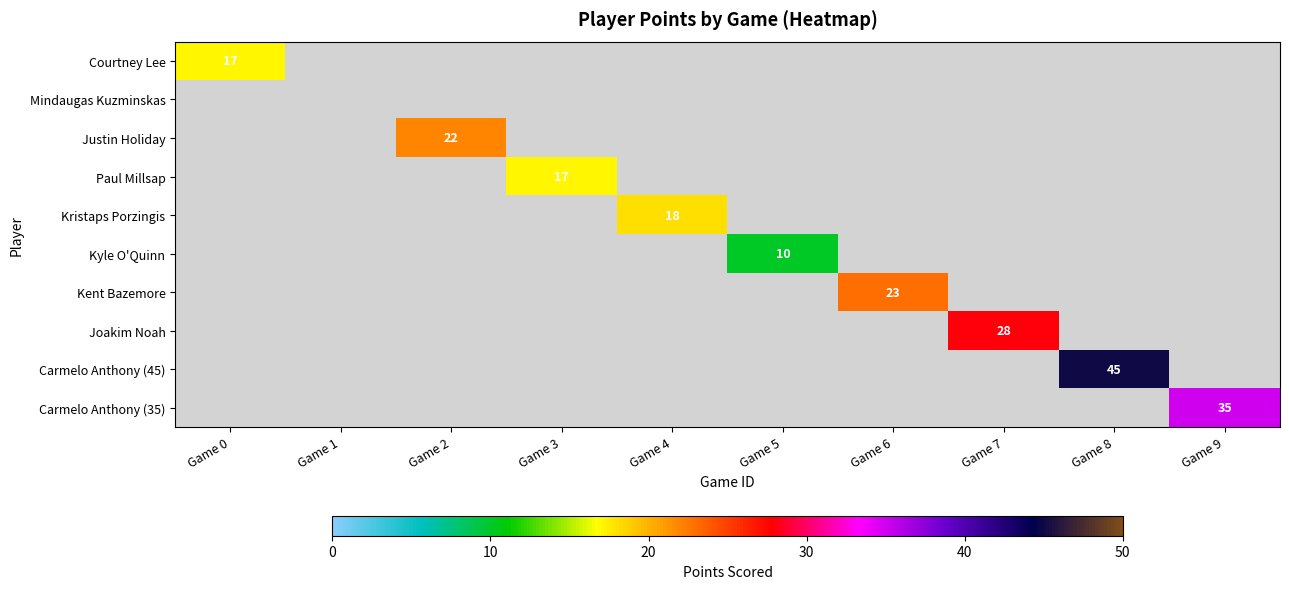

How many positive values does the Kyle O'Quinn series have?

1